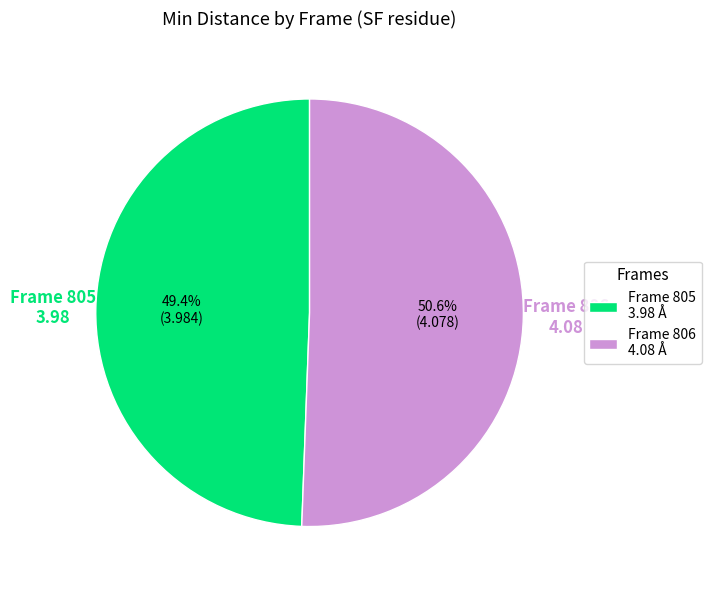

Which category has the smallest portion of the pie?

Frame 805 3.98 Å